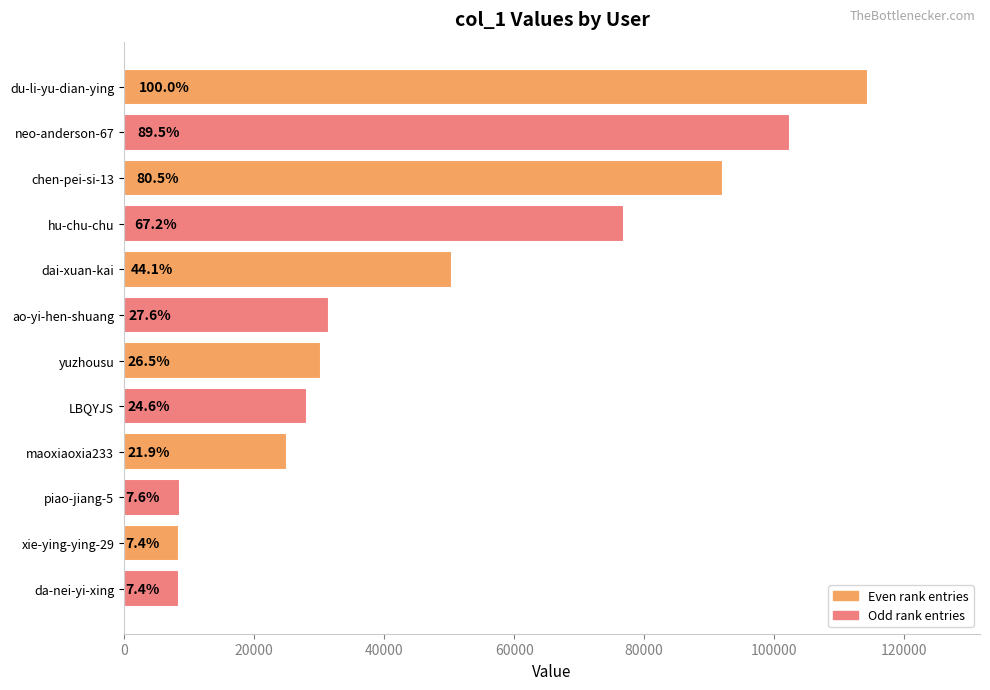

How many bars are there in total?

12